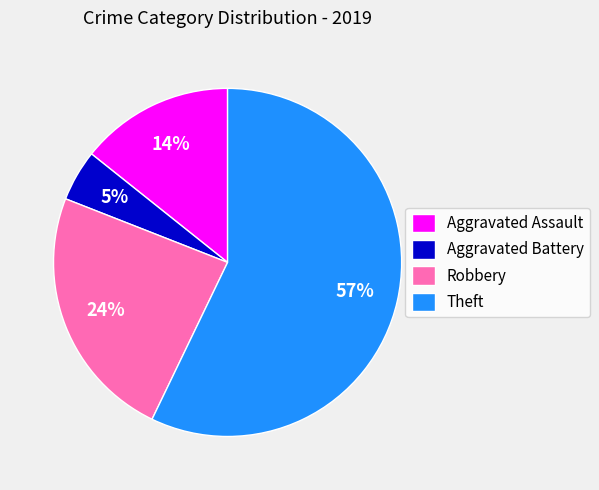

Which has a higher value, Aggravated Battery or Robbery?

Robbery